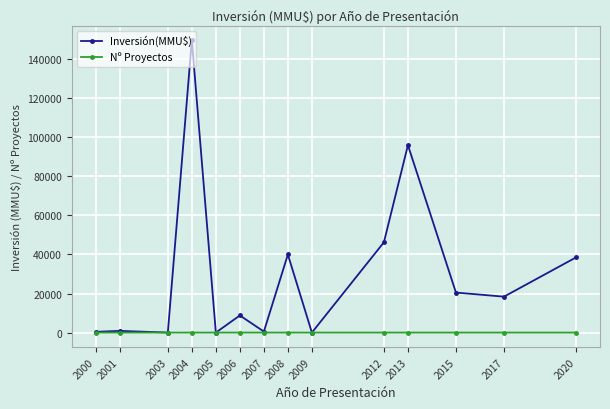

Which series has the largest range (max minus min)?

Inversión(MMU$)